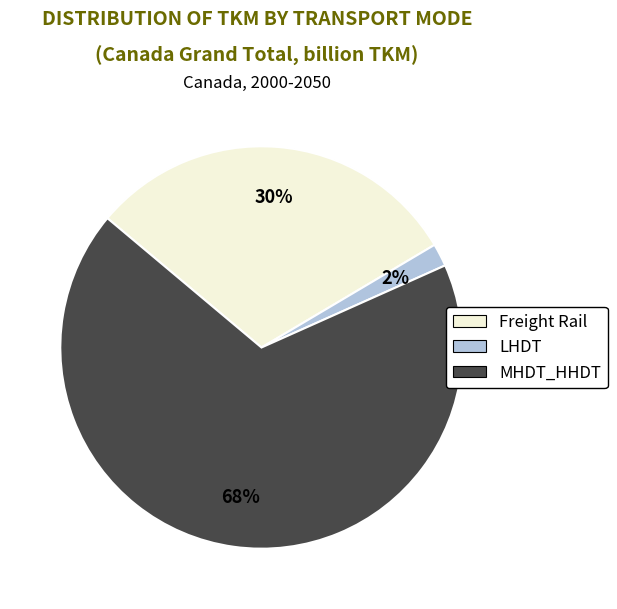

Approximately how many times larger is the value at Freight Rail compared to MHDT_HHDT?

0.4